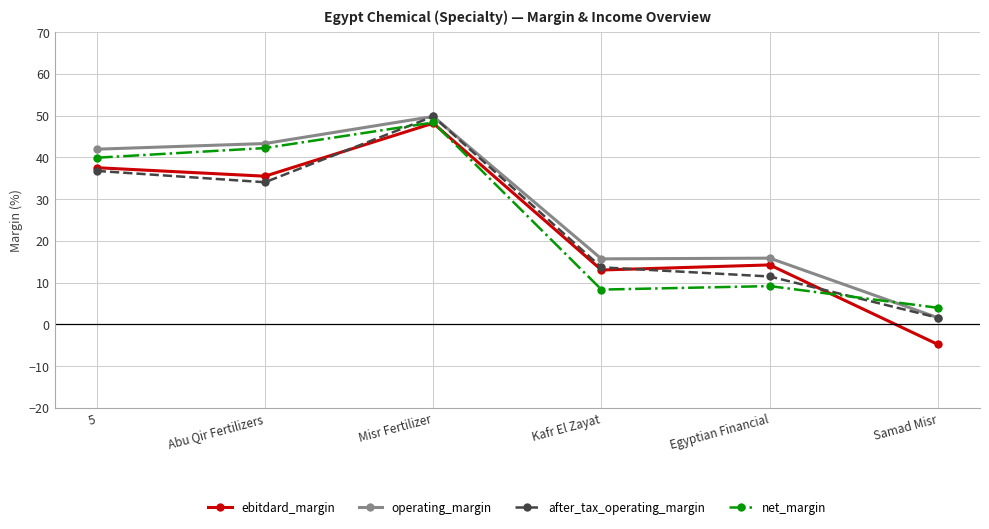

What is the label of the 6th point from the right?

5